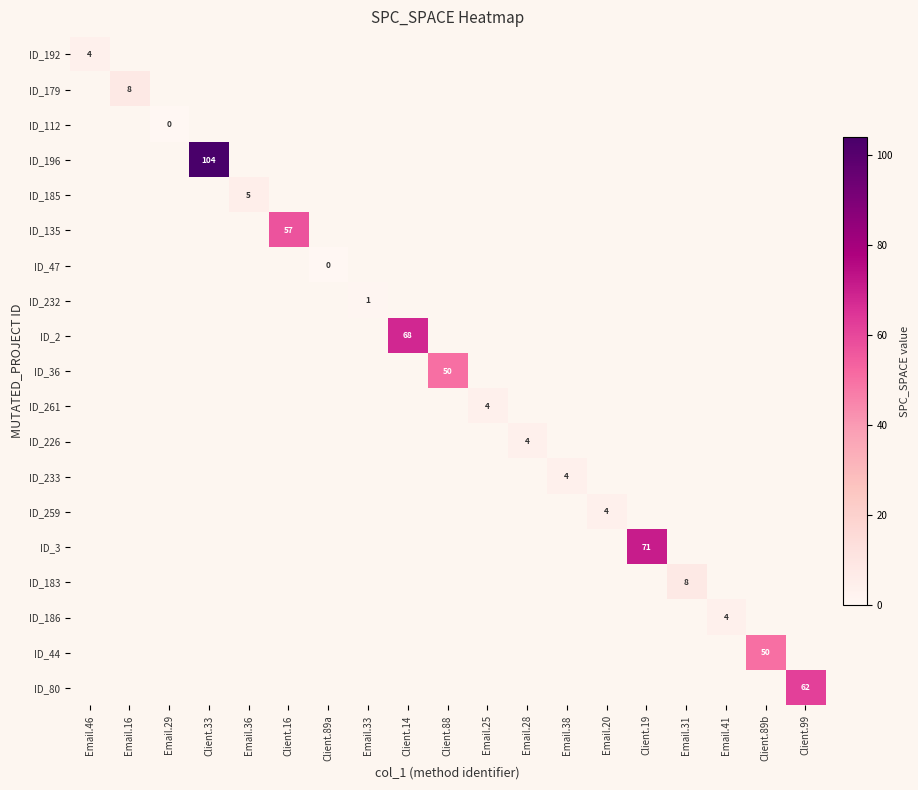

What is the maximum value shown in the chart?

104.0